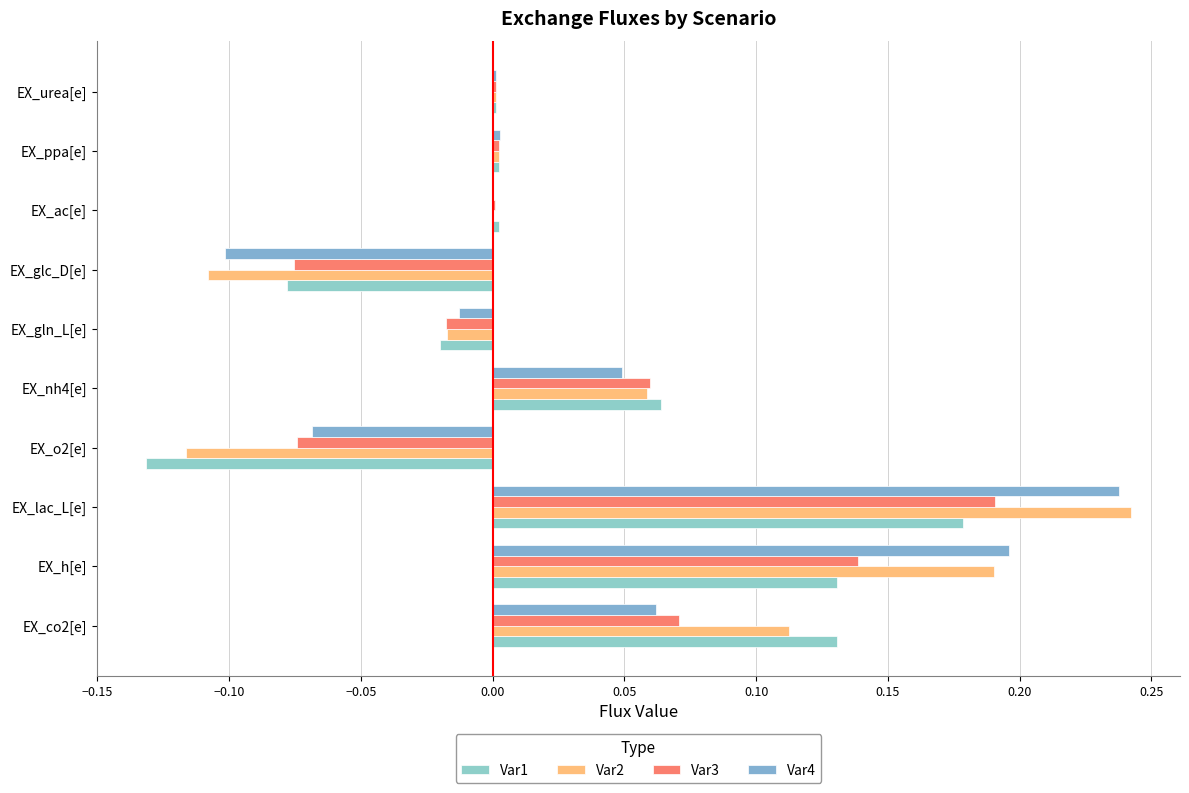

How many data points does each series have?

10